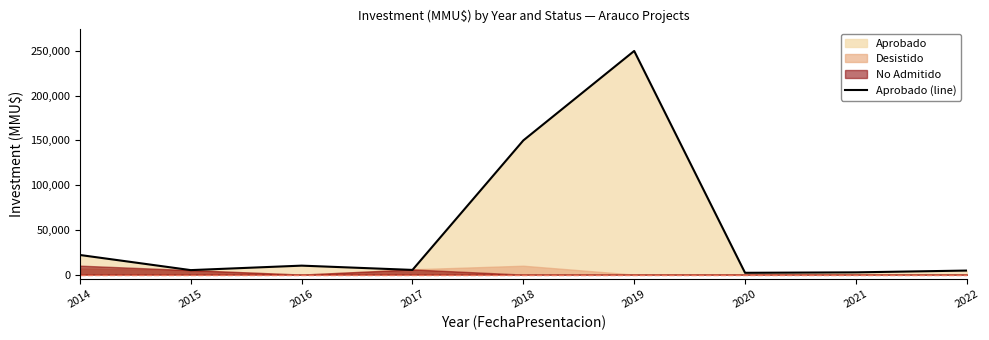

How many data points does each series have?

9